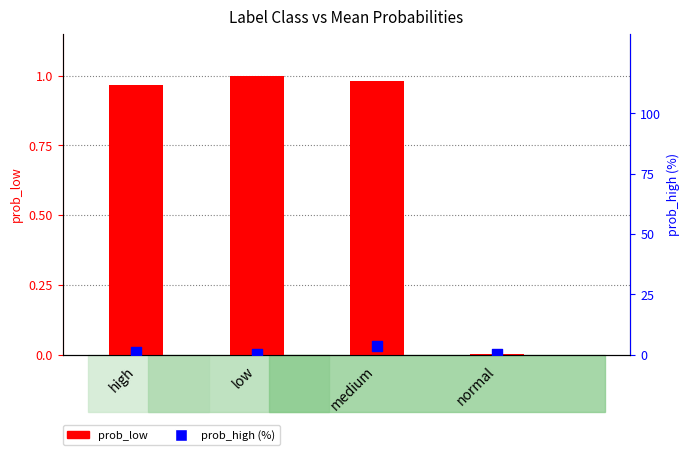

Which series has the widest spread of Y values?

prob_high (%)